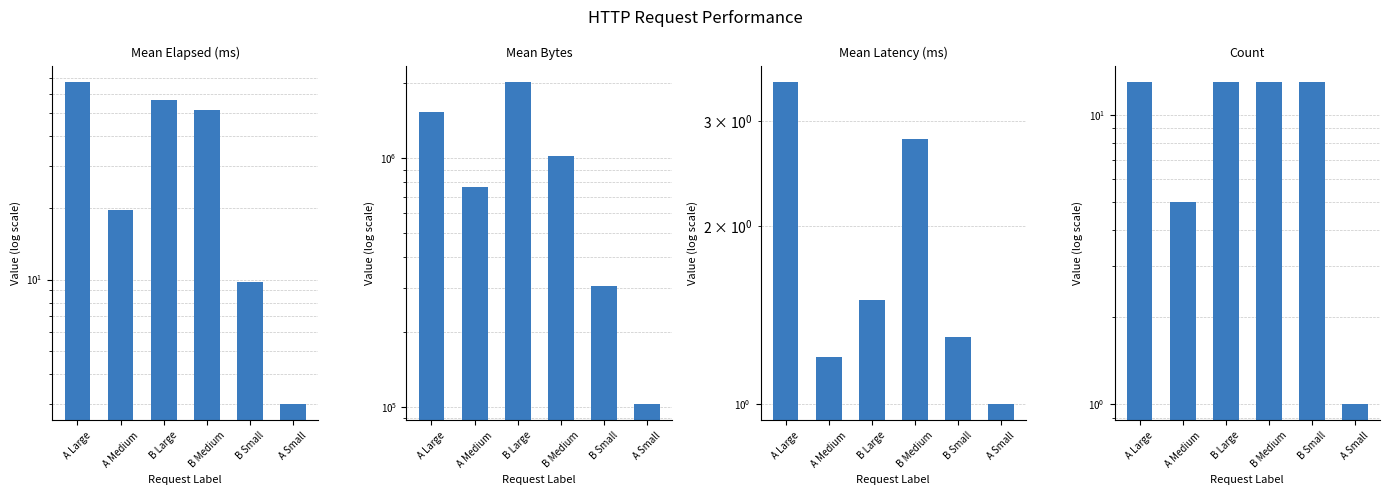

Count the Count values in the range 5 to 13.

5